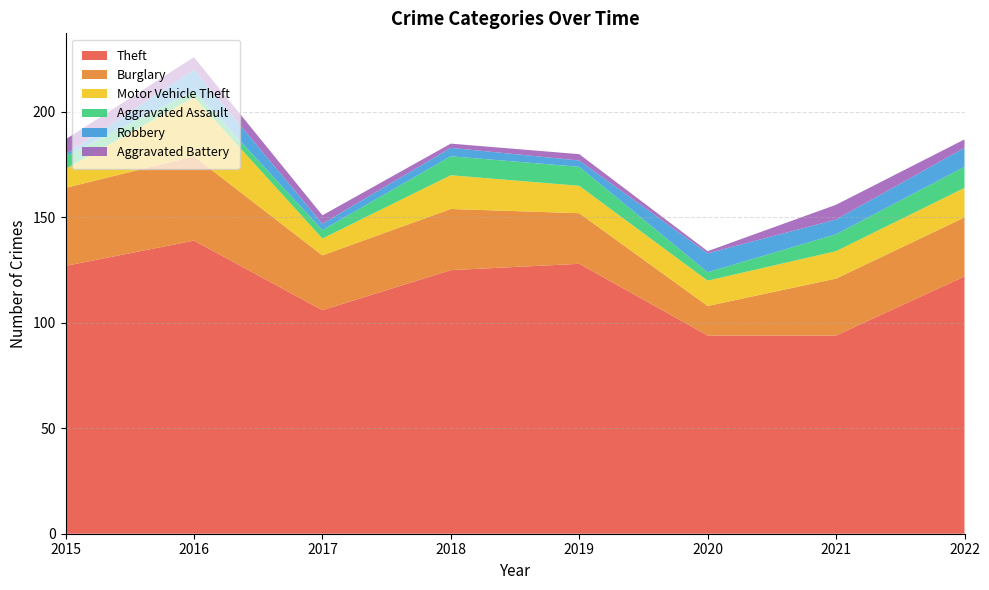

Reading right to left, transcribe all the data shown in this chart.

Theft: 2022=122	2021=94	2020=94	2019=128	2018=125	2017=106	2016=139	2015=127
Burglary: 2022=28	2021=27	2020=14	2019=24	2018=29	2017=26	2016=40	2015=37
Motor Vehicle Theft: 2022=14	2021=13	2020=12	2019=13	2018=16	2017=8	2016=28	2015=9
Aggravated Assault: 2022=10	2021=8	2020=4	2019=9	2018=9	2017=4	2016=3	2015=6
Robbery: 2022=9	2021=7	2020=9	2019=3	2018=4	2017=3	2016=10	2015=1
Aggravated Battery: 2022=4	2021=7	2020=1	2019=3	2018=2	2017=4	2016=6	2015=7